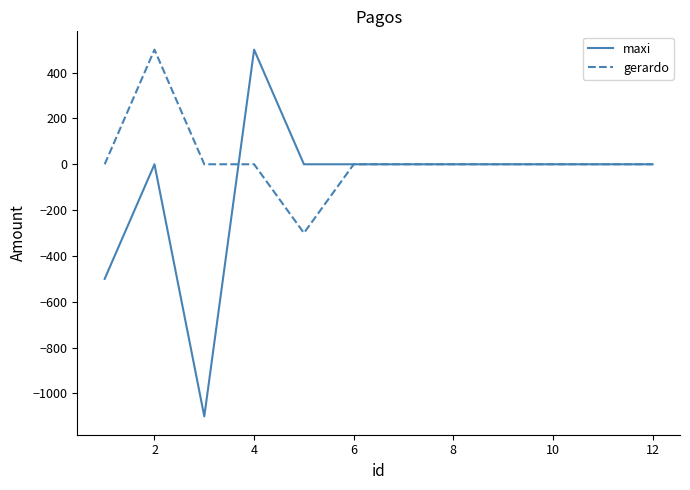

What is the minimum value shown in the chart?

-1100